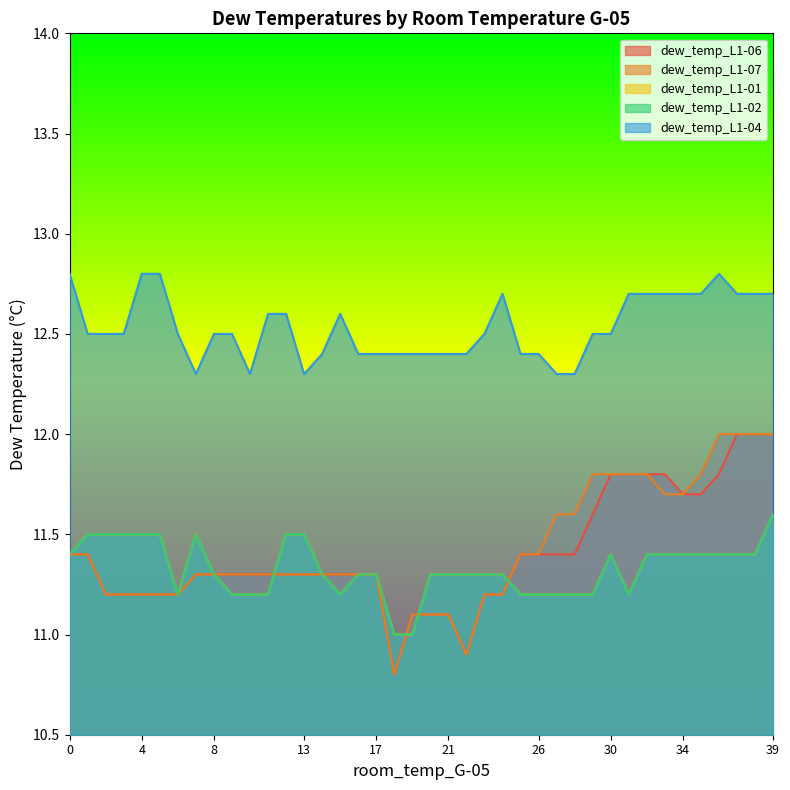

How many values in the dew_temp_L1-07 series exceed 11?

38